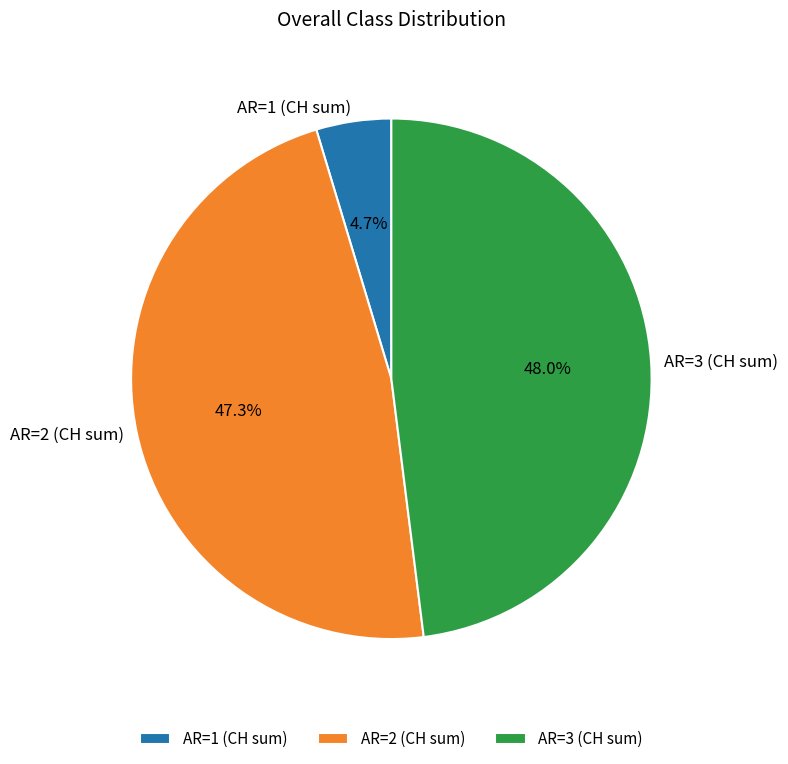

Does AR=2 (CH sum) account for over 50% of the chart?

No